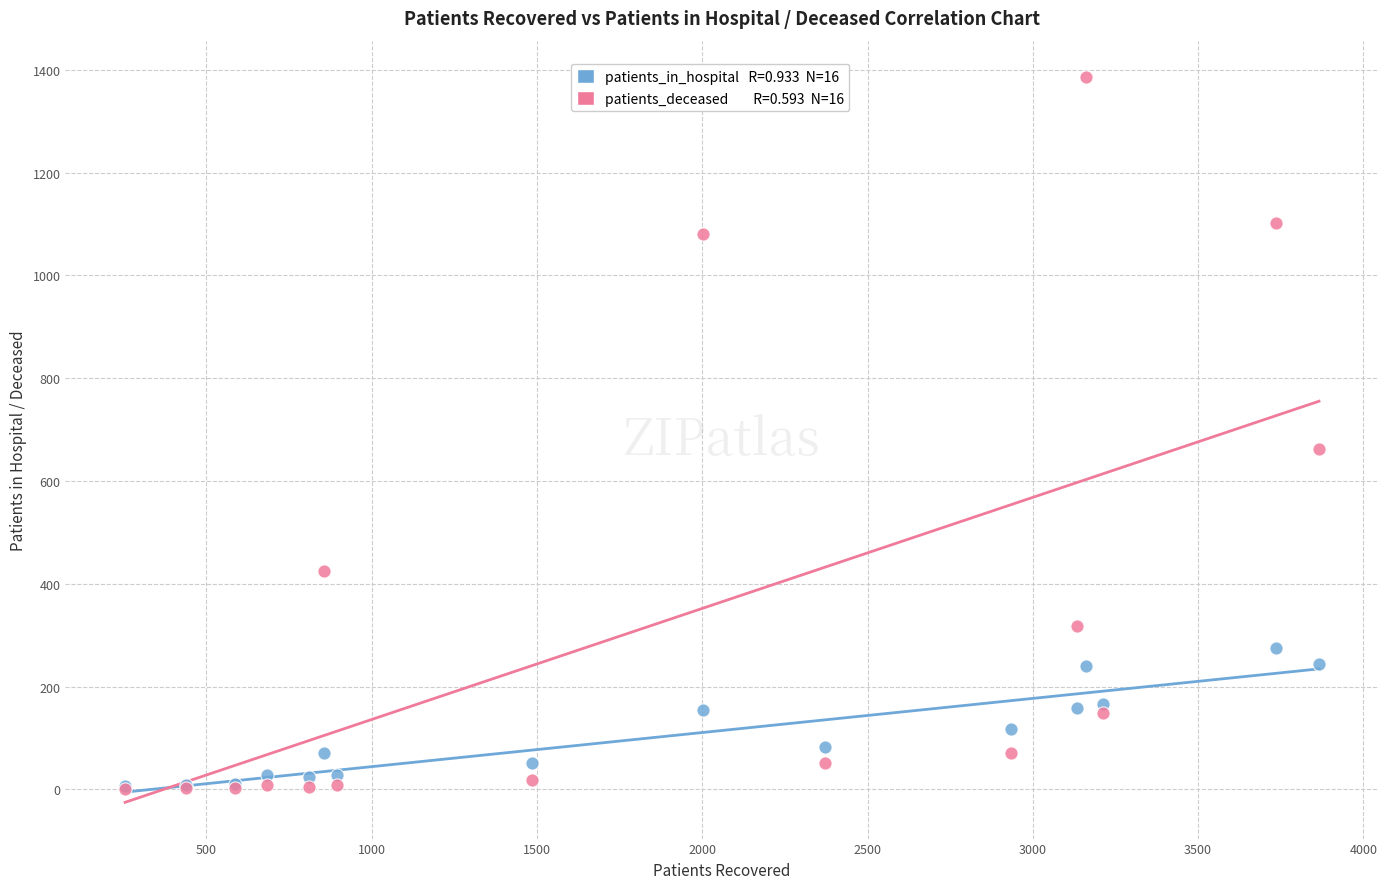

Across all series, what Y value is closest to 693?

663